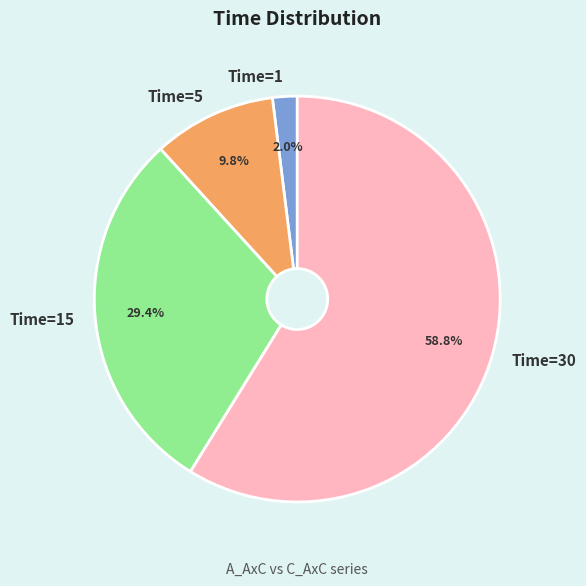

What is the majority slice?

Time=30